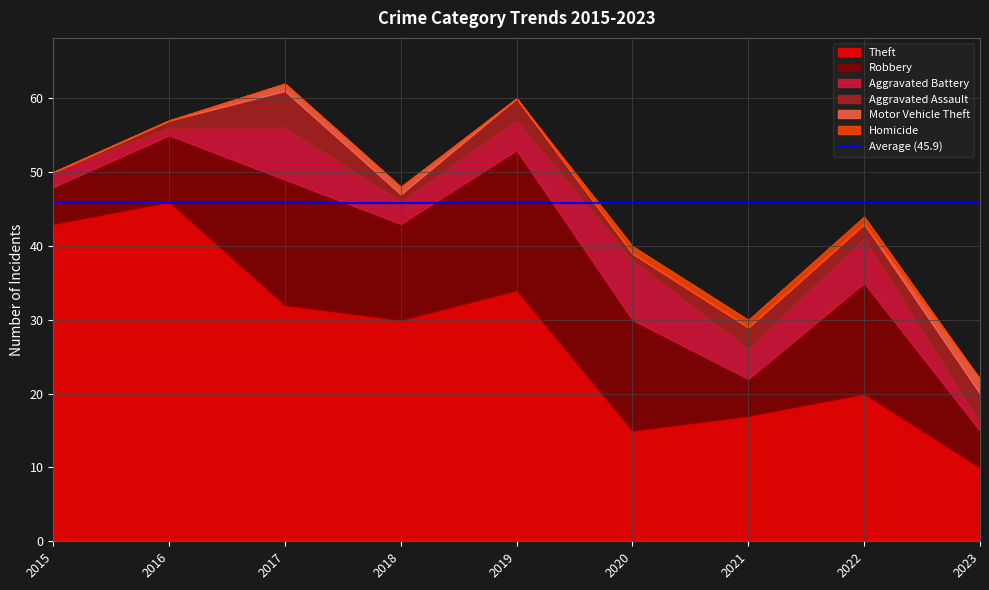

Which series has the largest total across all categories?

Theft